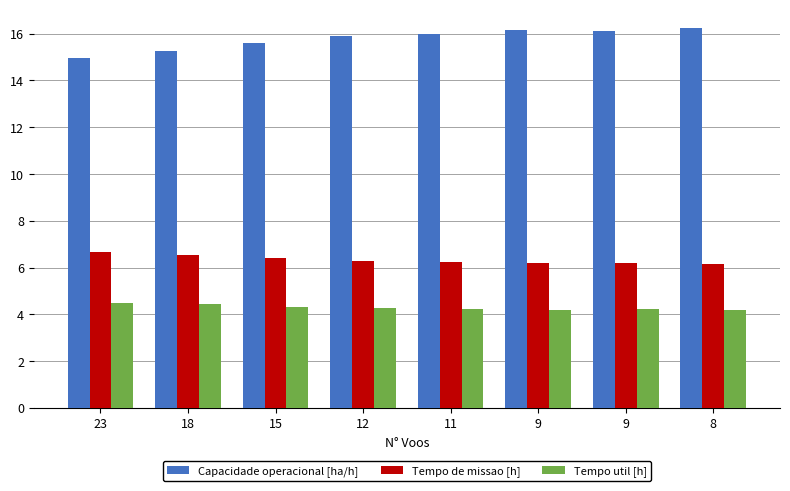

True or false: Tempo util [h] has a value of 2.3 at 8.

False